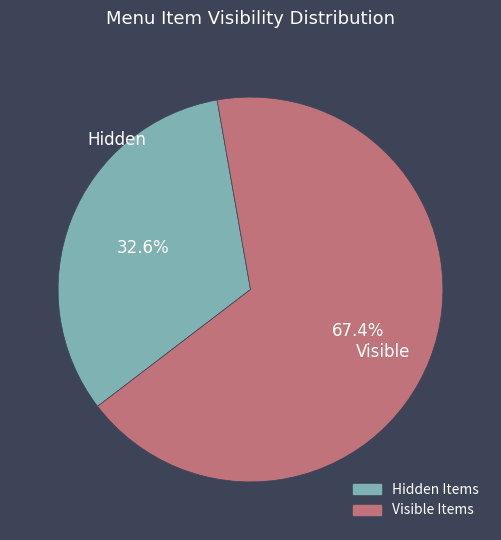

Does any single category account for the majority?

Yes